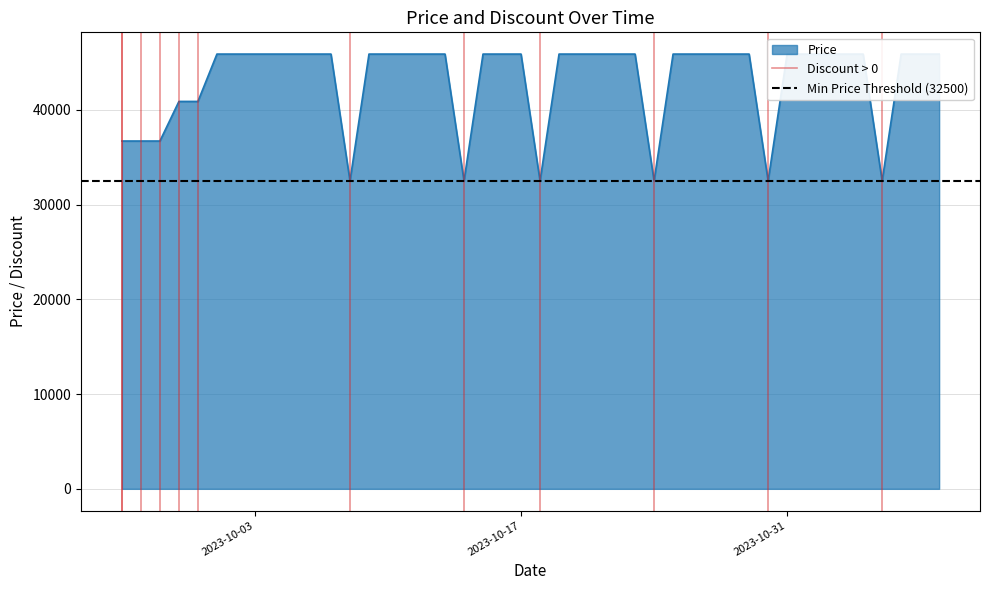

The Min Price Threshold (32500) series shows 51729 at 2023-10-03. True or false?

False